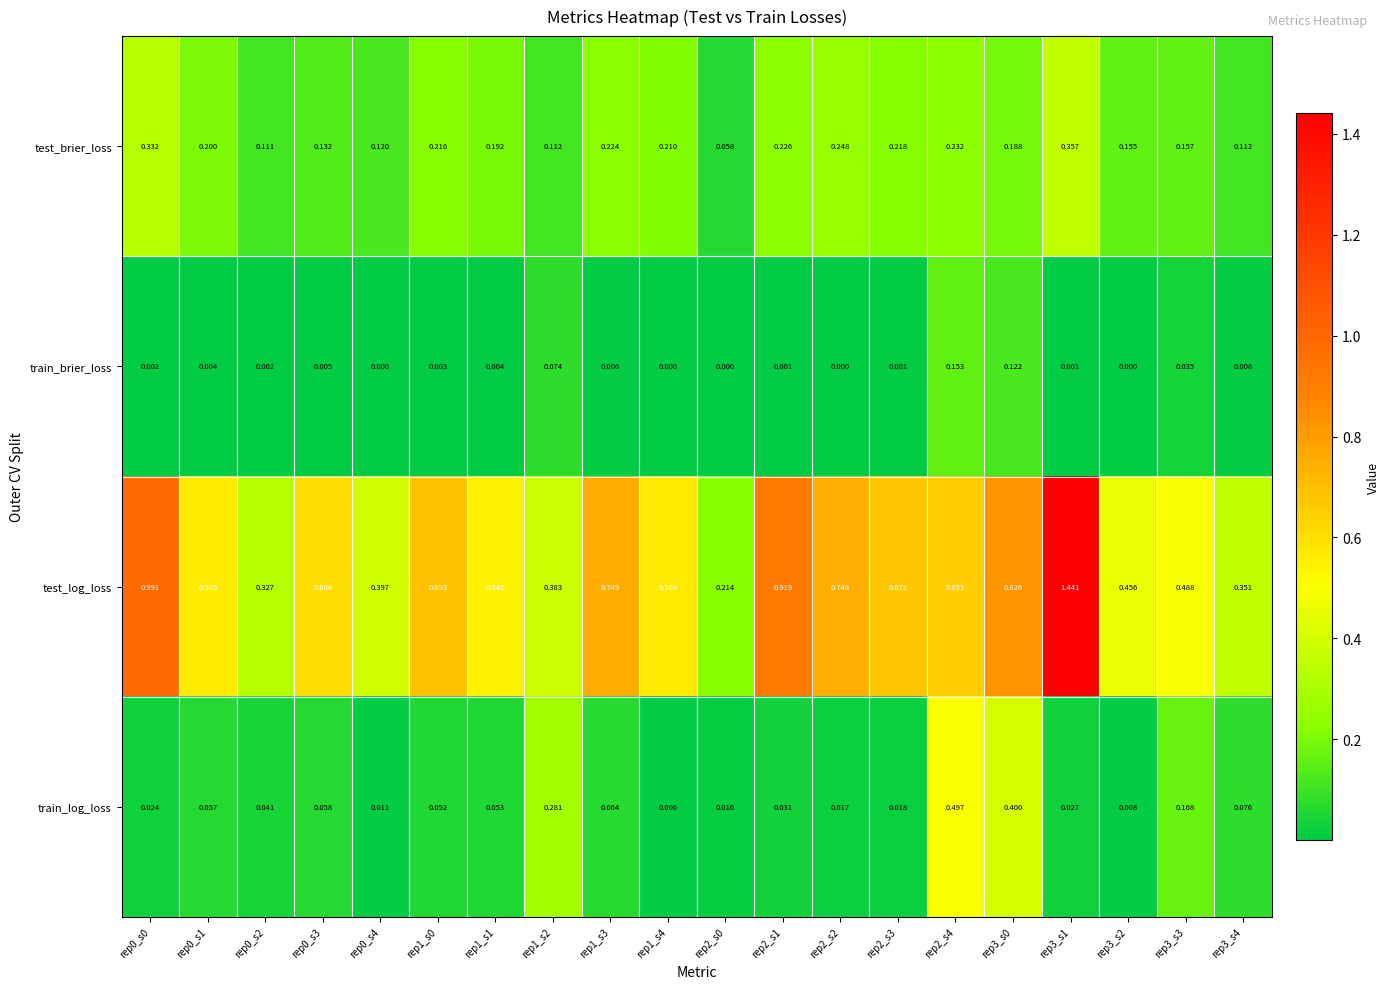

Between rep1_s1 and rep3_s2, which series saw the biggest shift?

test_log_loss